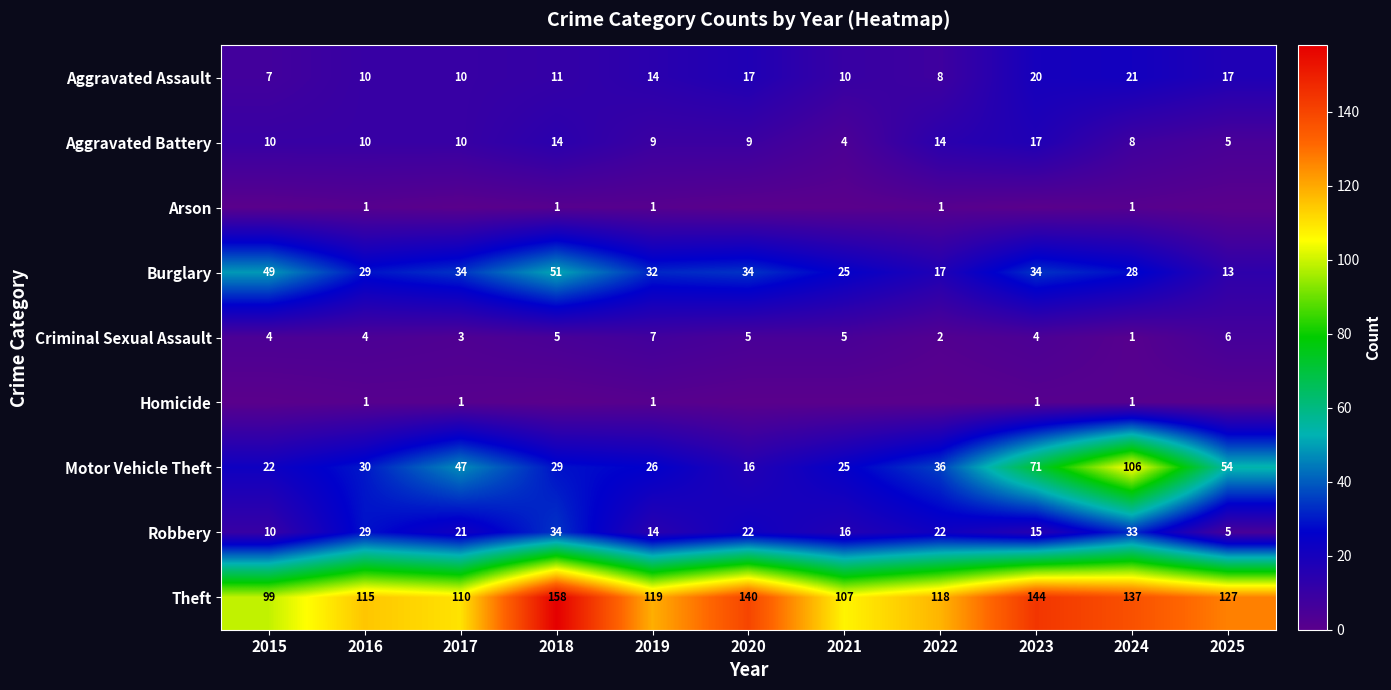

At which category does the chart reach its minimum across all series?

2015